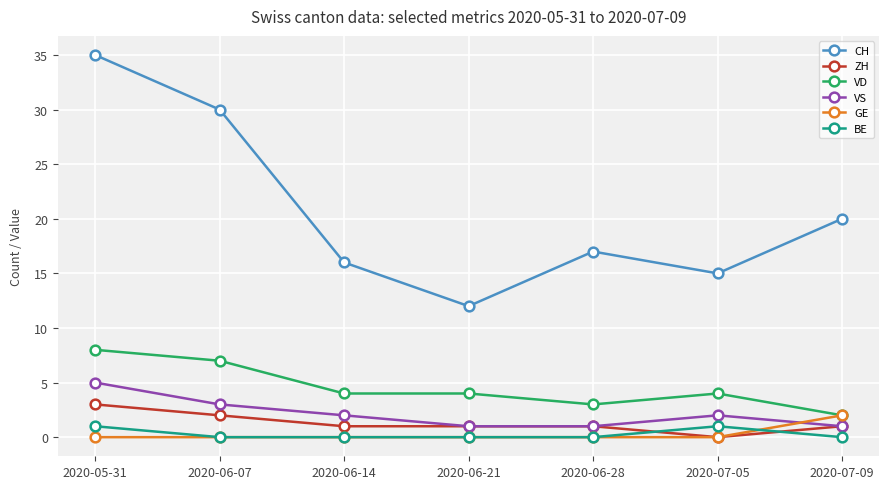

True or false: CH has a value of 5 at 2020-06-28.

False